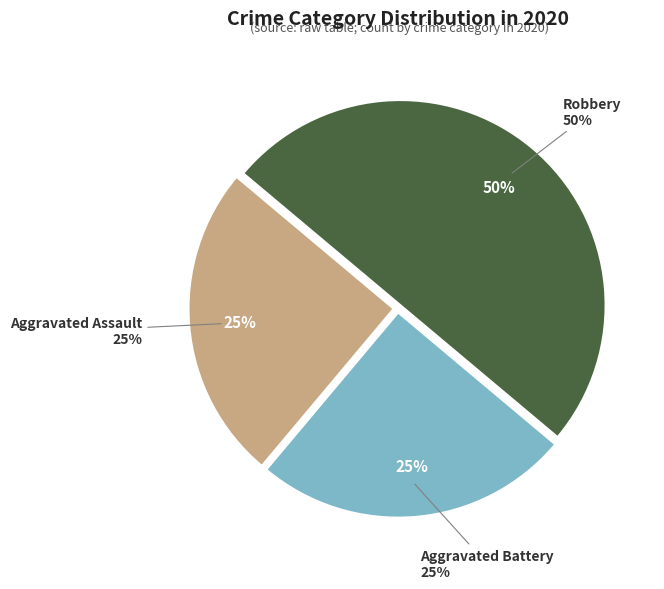

Is there any slice that represents more than half of the pie?

No